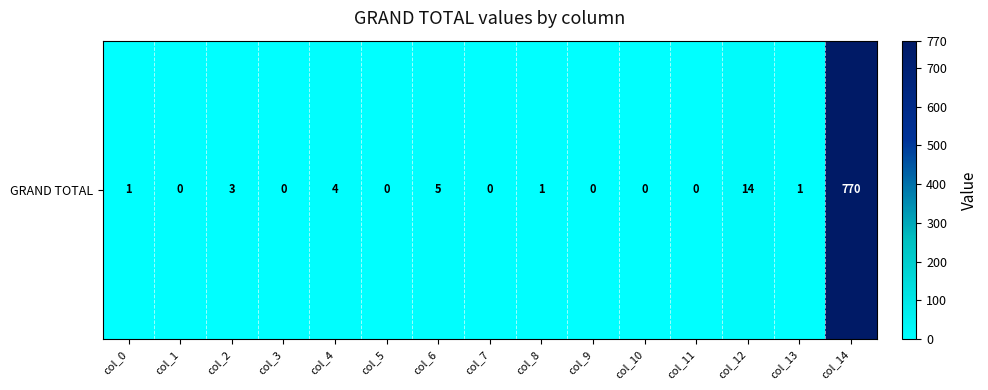

The chart shows a value of 1 at col_13. True or false?

True